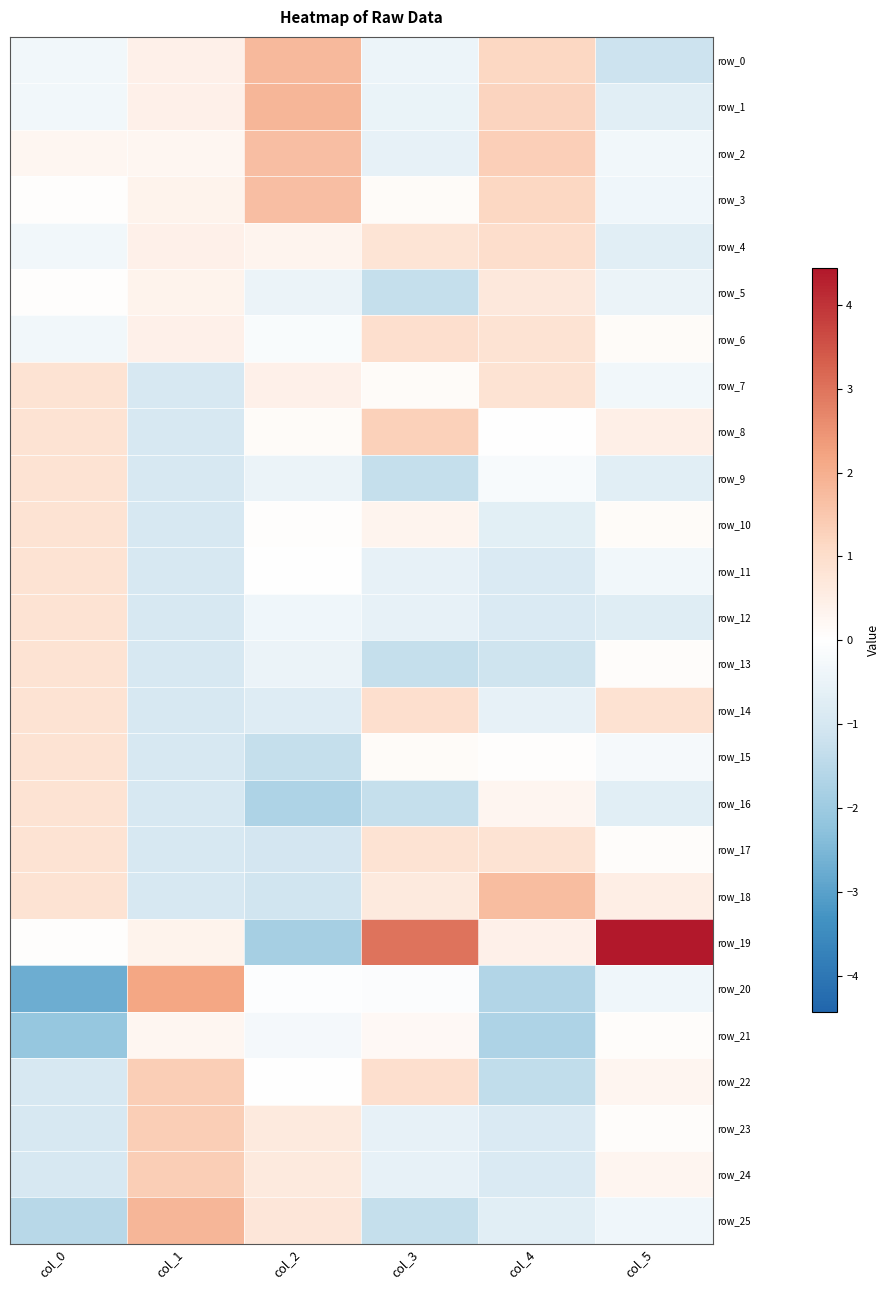

How many data points does each series have?

6